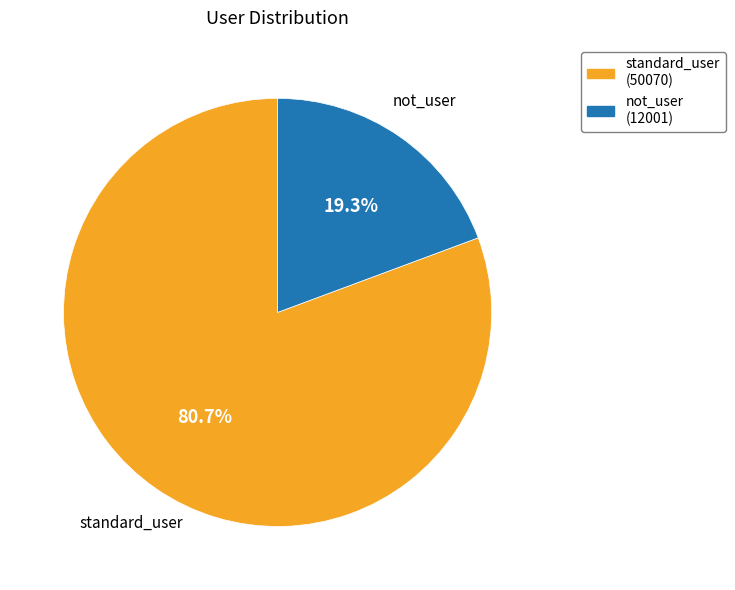

Does not_user (12001) represent more than half of the total?

No